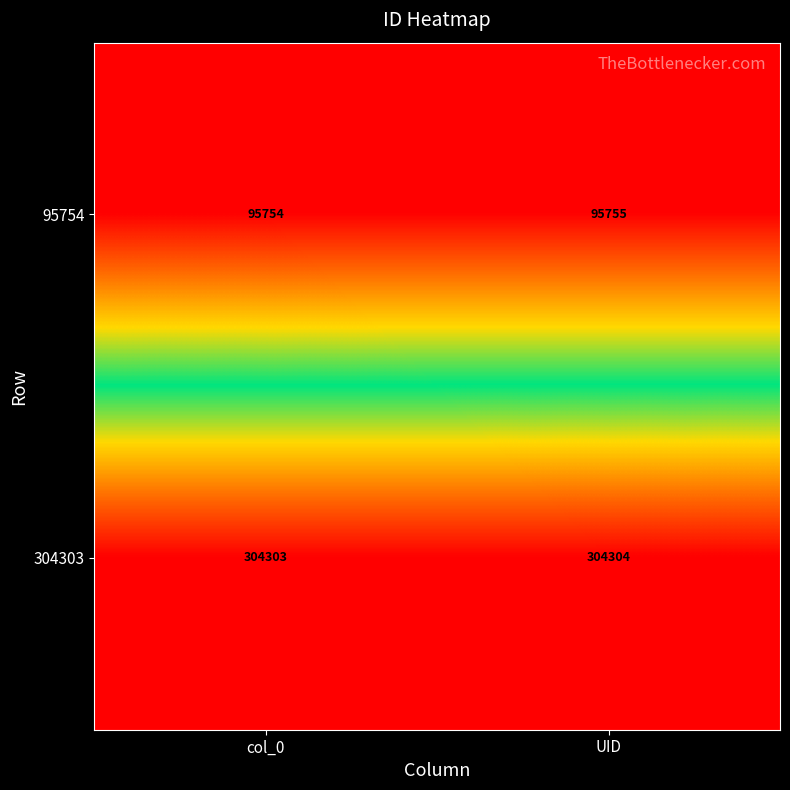

At which label does 95754 reach its minimum?

col_0